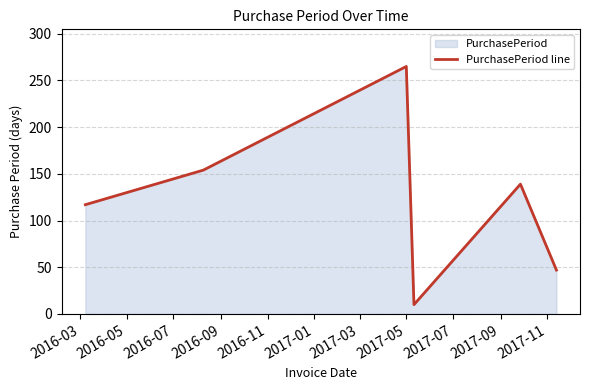

What is the difference between the second highest and second lowest values?

107